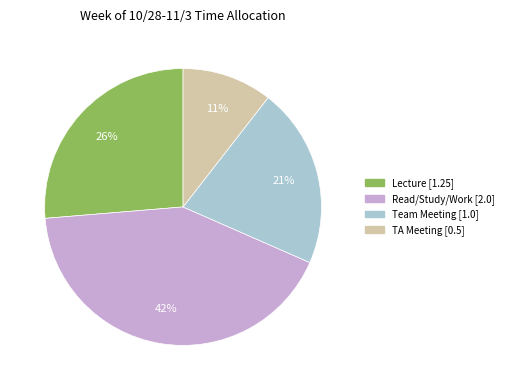

To the nearest percent, what is the average slice percentage?

25%